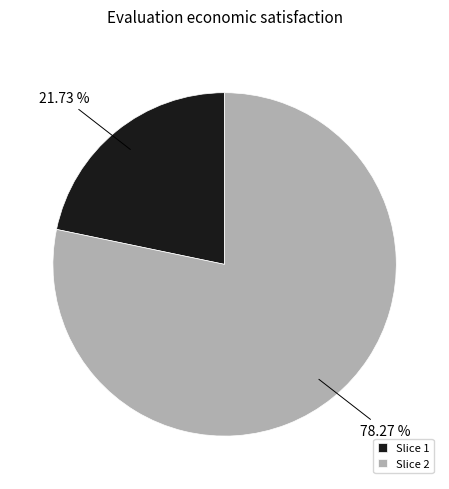

Rank the categories by value from highest to lowest.

Slice 2, Slice 1